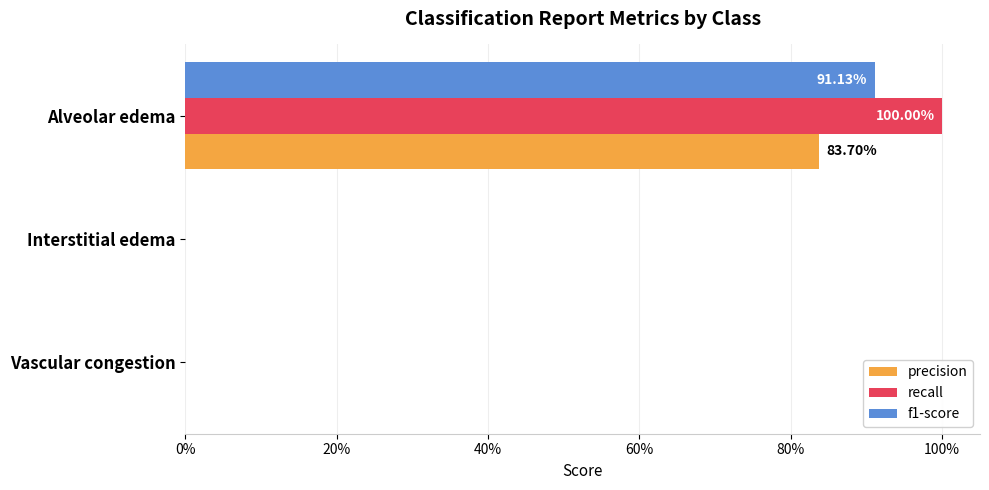

What are all the series names shown in the legend?

precision, recall, f1-score